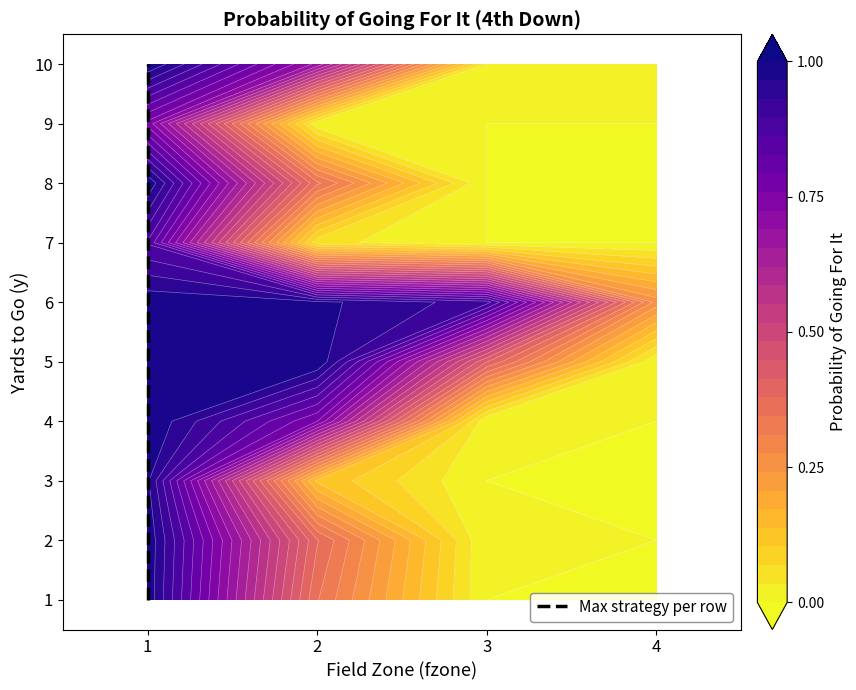

Where is the data nearest to the value 4?

1